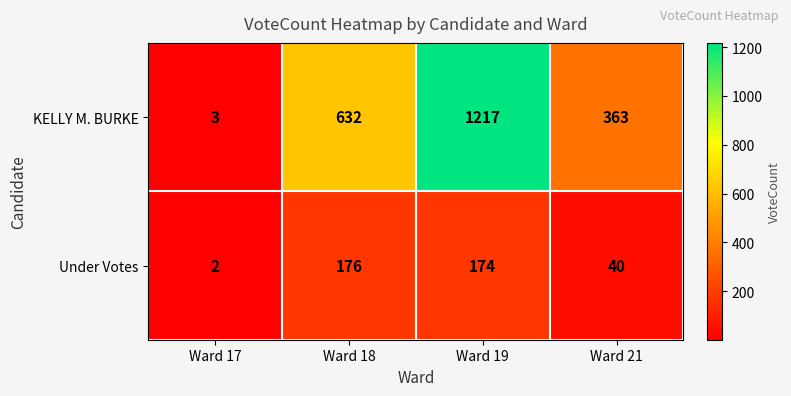

Reading left to right, what are all the values shown in this chart?

KELLY M. BURKE: 3	632	1217	363
Under Votes: 2	176	174	40